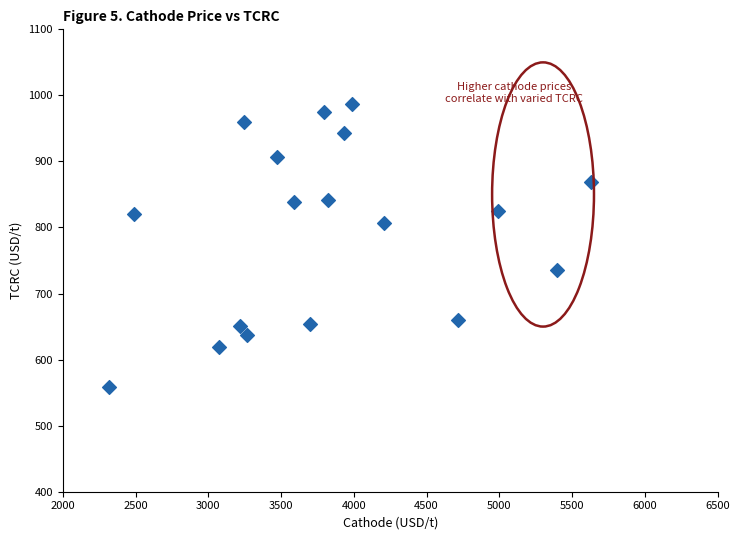

What is the range of Y values (max minus min)?

429.5